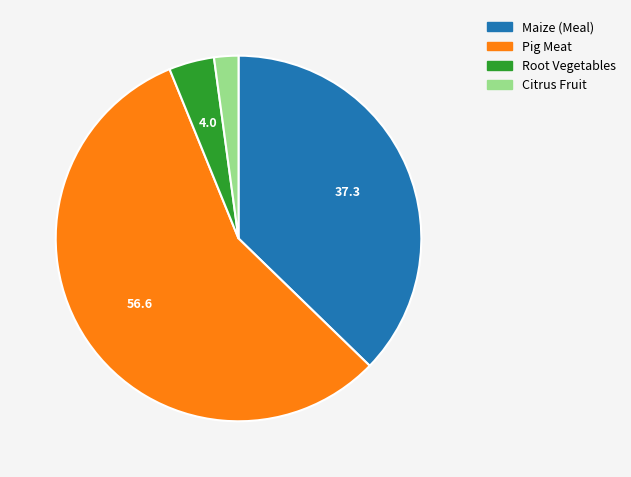

What is the largest slice in the pie chart?

Pig Meat